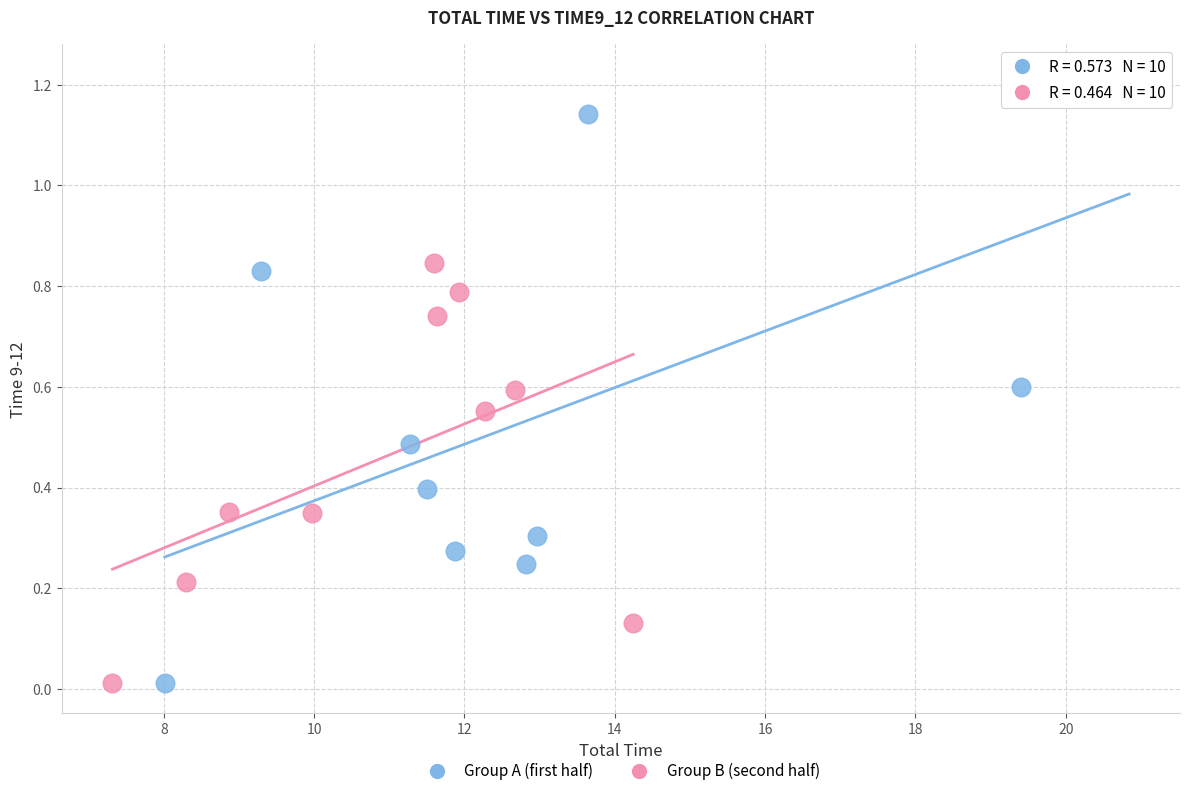

Which series has the largest Y range (max minus min)?

Group A (first half)